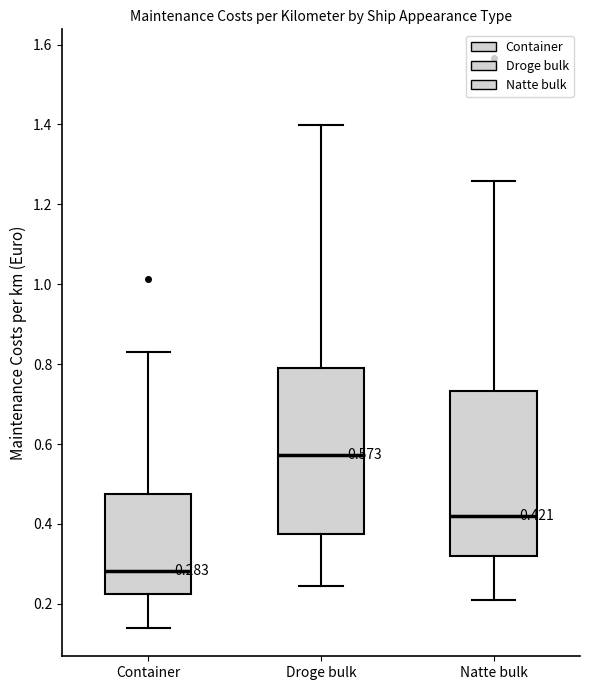

Which box has the lowest median line?

Container